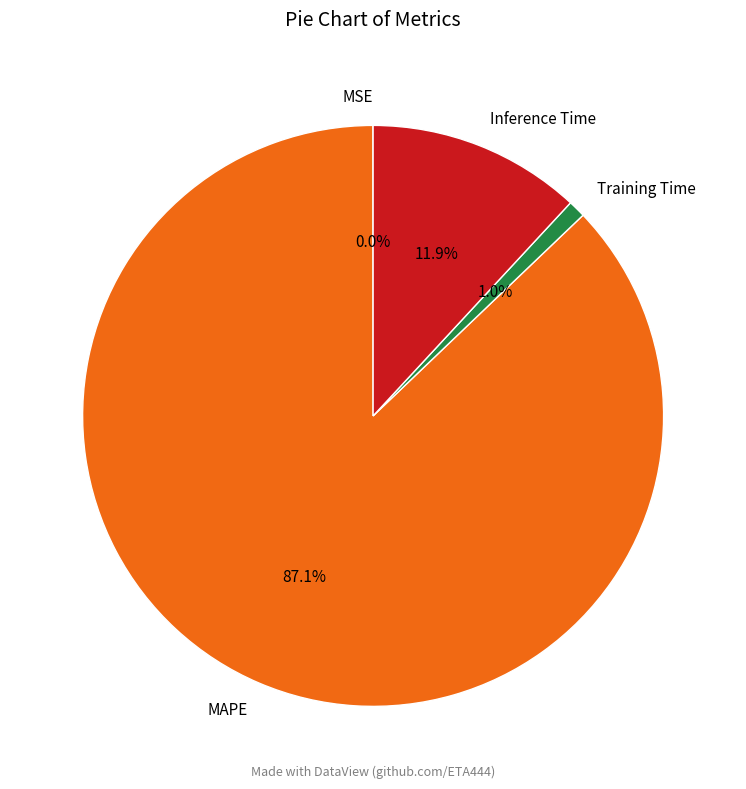

Approximately how many times larger is the value at Training Time compared to Inference Time?

0.1